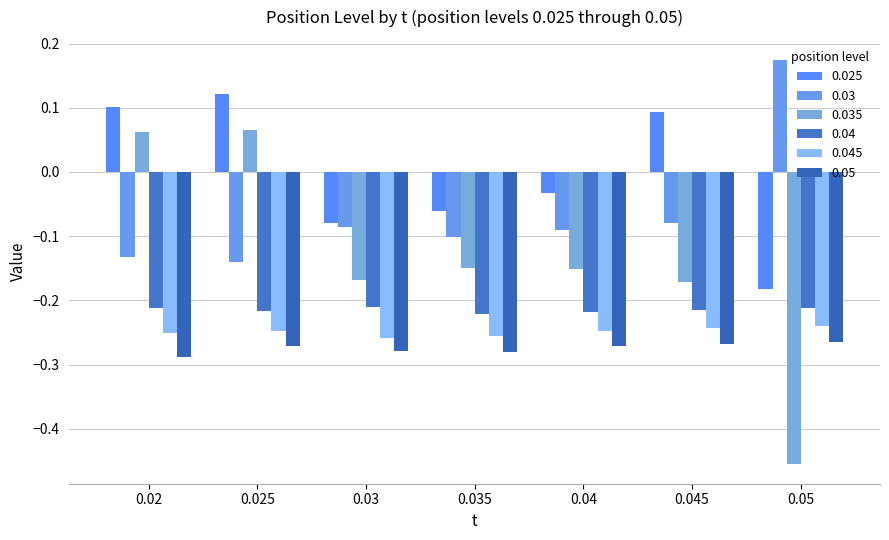

What is the difference between the maximum and second lowest values in the 0.035 series?

0.2